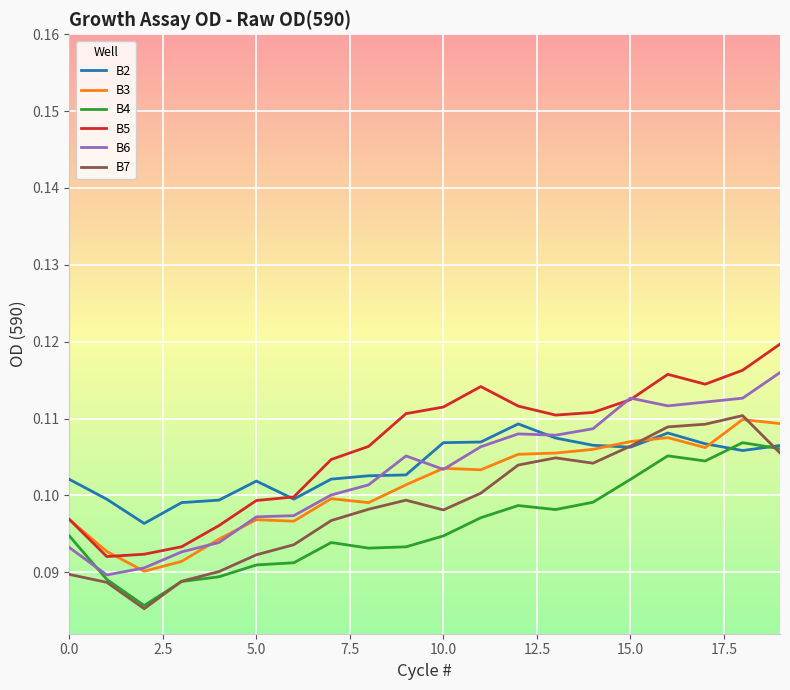

Which series has the largest range (max minus min)?

B5